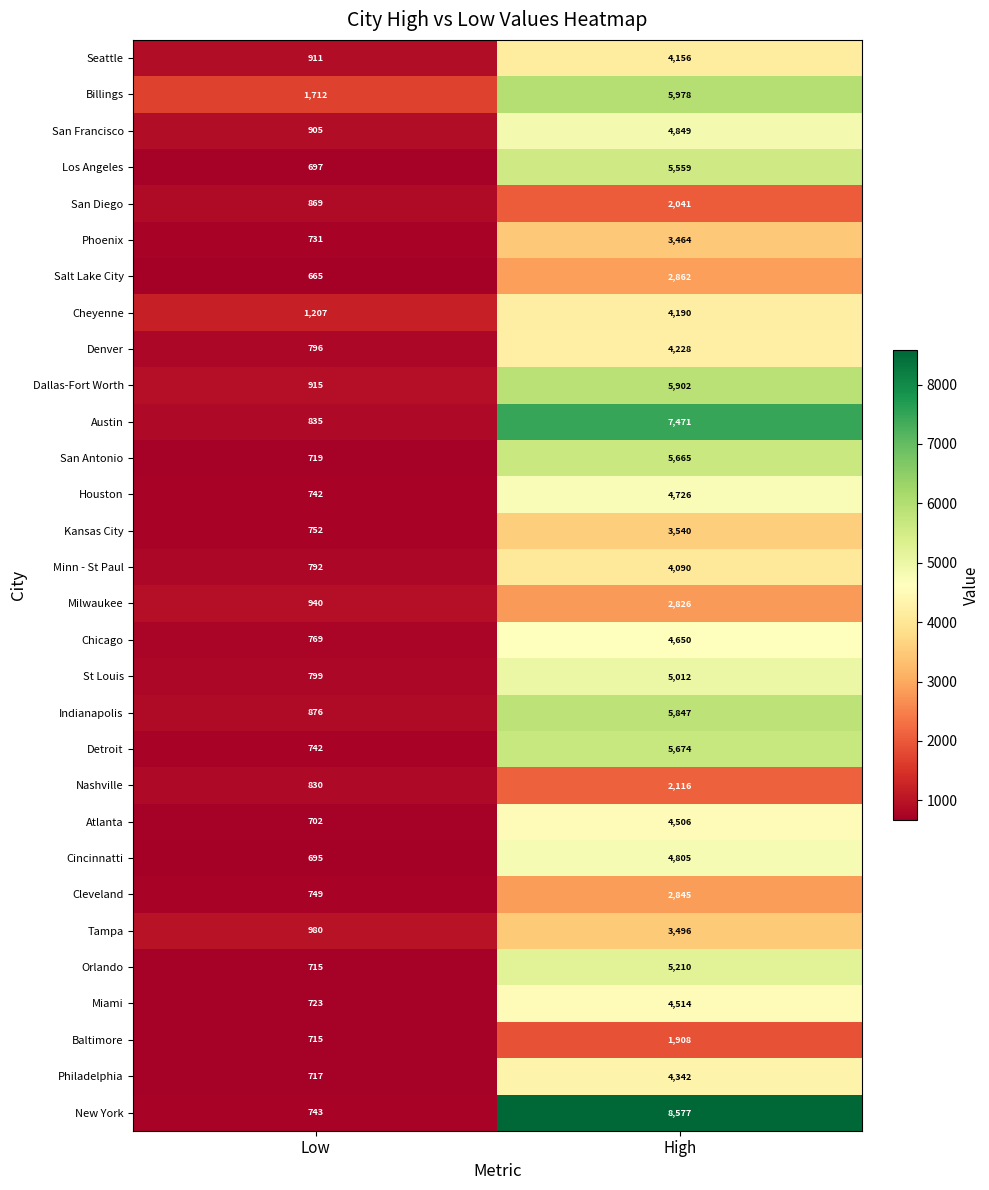

List the labels in order of Austin value, smallest first.

Low, High